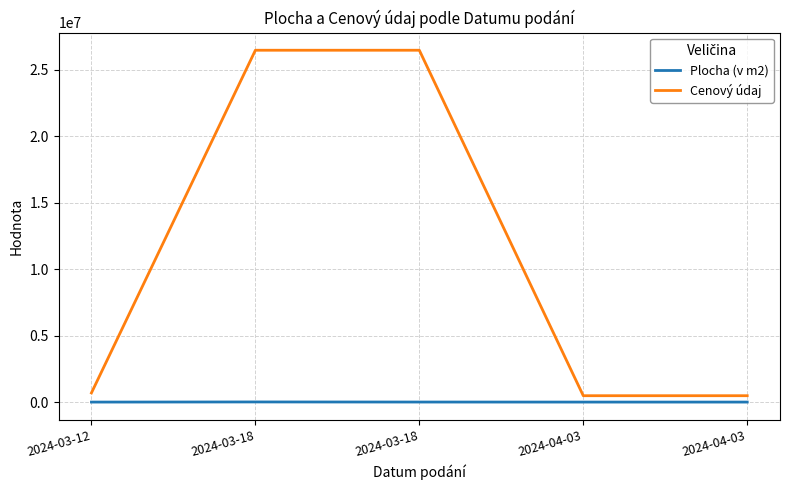

True or false: Plocha (v m2) and Cenový údaj cross at least once.

False